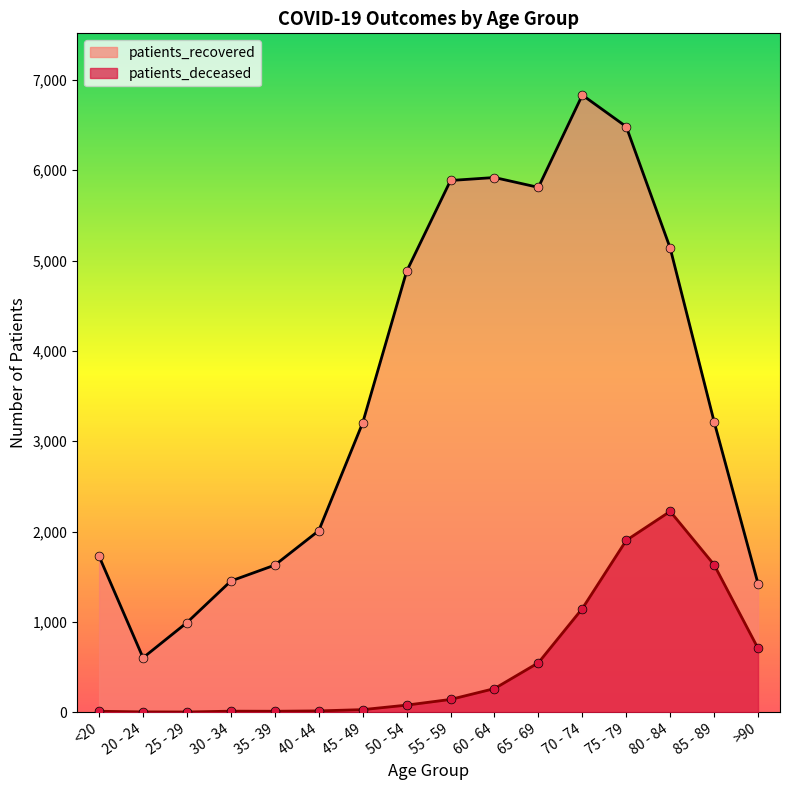

Which series has the widest spread of Y values?

patients_recovered